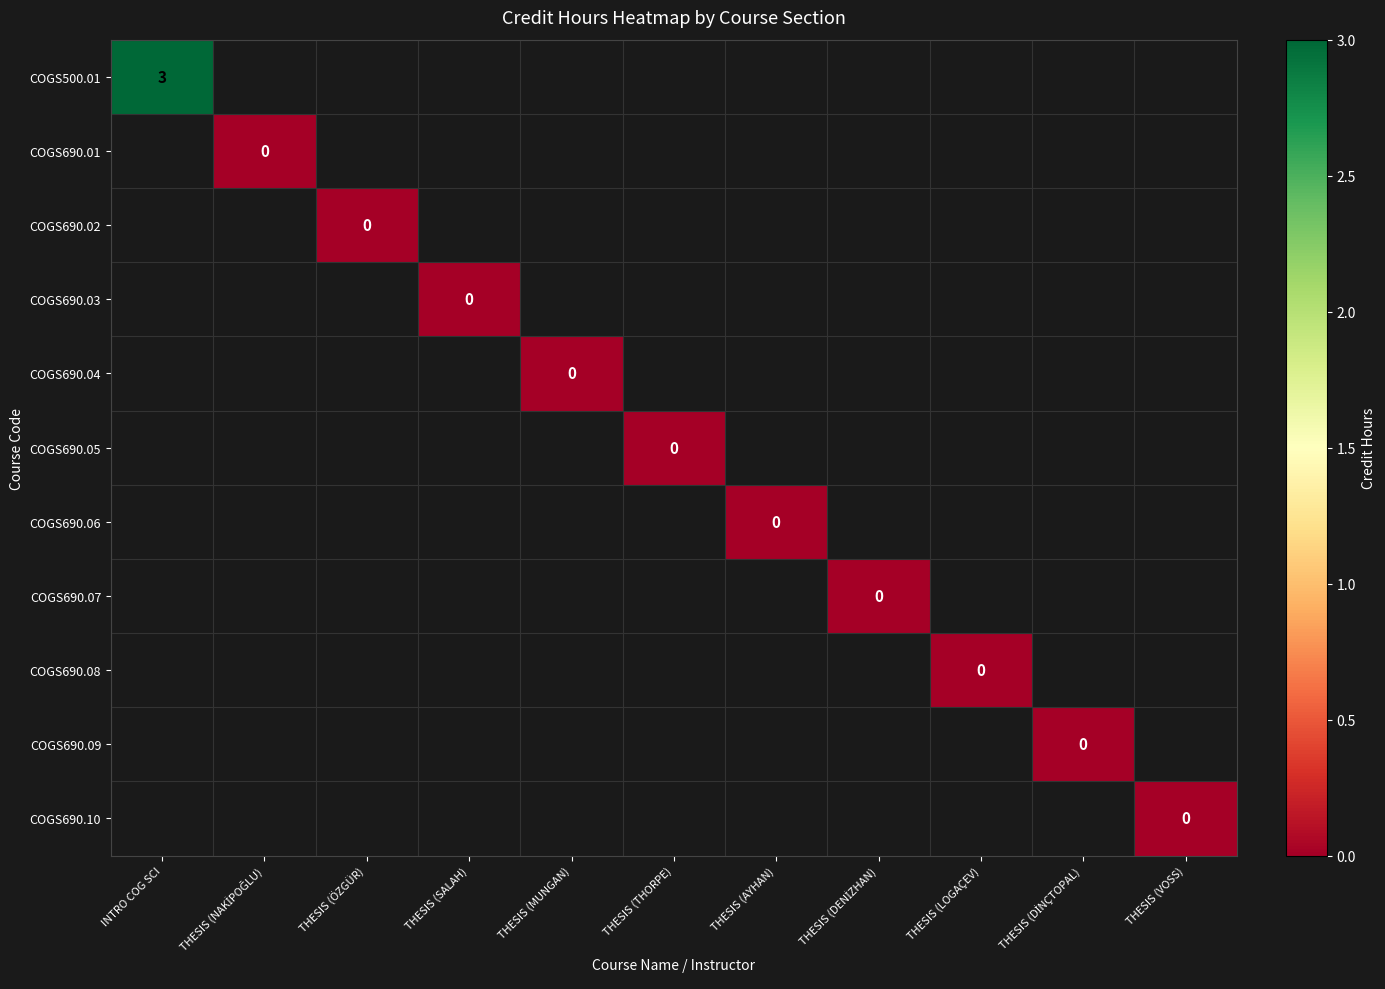

At THESIS (VOSS), list the series in order from smallest to largest.

COGS500.01, COGS690.01, COGS690.02, COGS690.03, COGS690.04, COGS690.05, COGS690.06, COGS690.07, COGS690.08, COGS690.09, COGS690.10